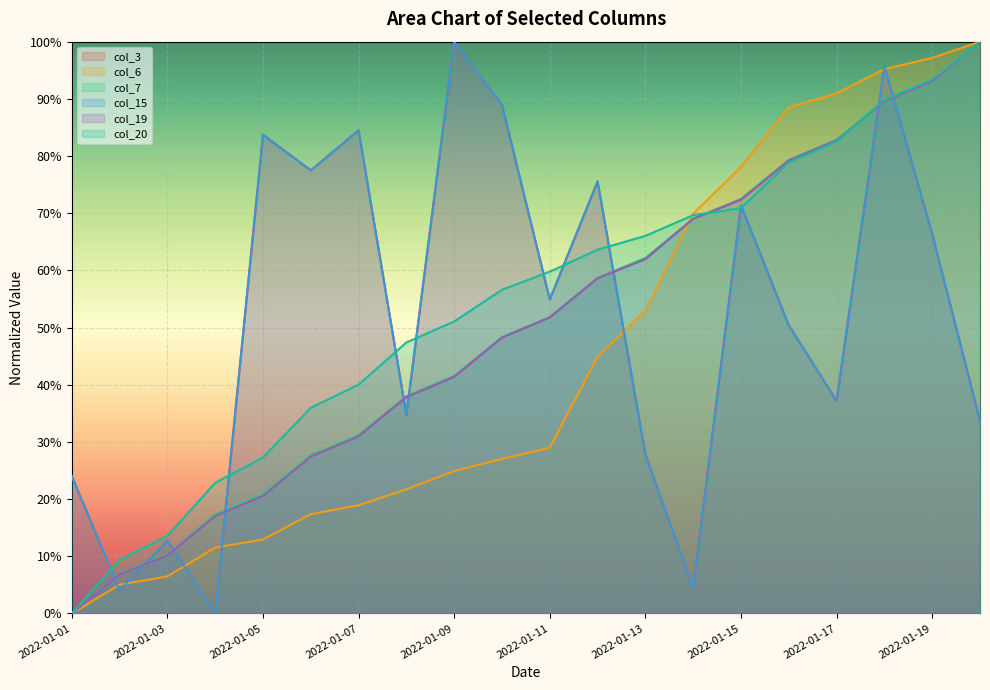

True or false: col_6 and col_19 intersect in this chart.

True